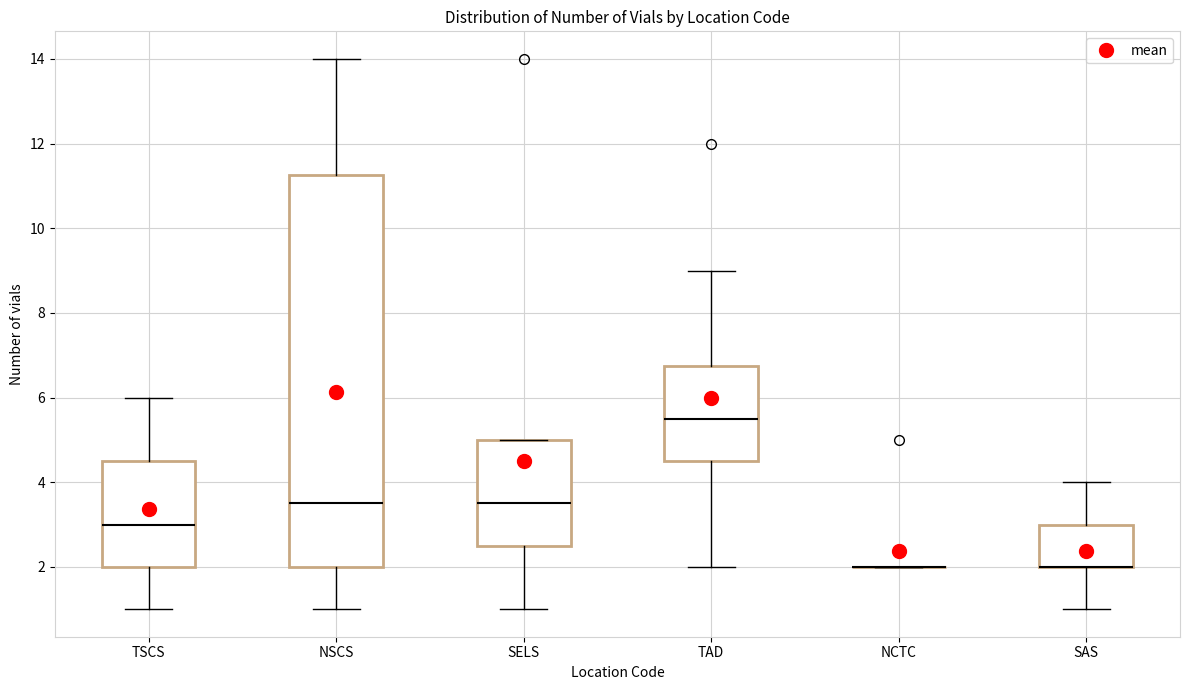

Reading left to right, transcribe this box plot: for each box, give where its median line is, the range the box spans, and where its two whiskers end, as read against the y-axis. The values are not printed on the chart, so give them approximately, as read against the axis.

TSCS: median 3.0, box 2.0 to 4.6, whiskers 1.0 to 6.0
NSCS: median 3.6, box 2.0 to 11.2, whiskers 1.0 to 14.0
SELS: median 3.6, box 2.6 to 5.0, whiskers 1.0 to 5.0
TAD: median 5.6, box 4.6 to 6.8, whiskers 2.0 to 9.0
NCTC: box collapsed to a line at 2.0, whiskers 2.0 to 2.0
SAS: median 2.0 (drawn on the box's lower edge), box 2.0 to 3.0, whiskers 1.0 to 4.0